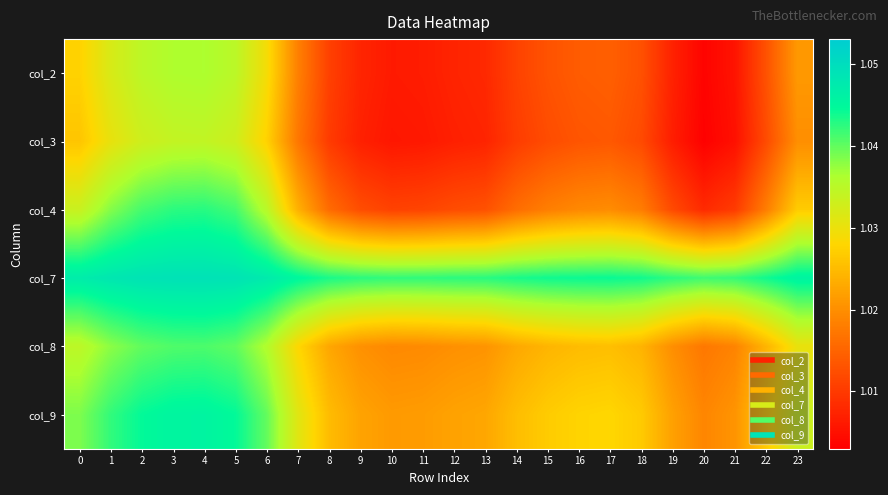

Rank the series at 7 from highest to lowest value.

col_7, col_9, col_8, col_4, col_2, col_3